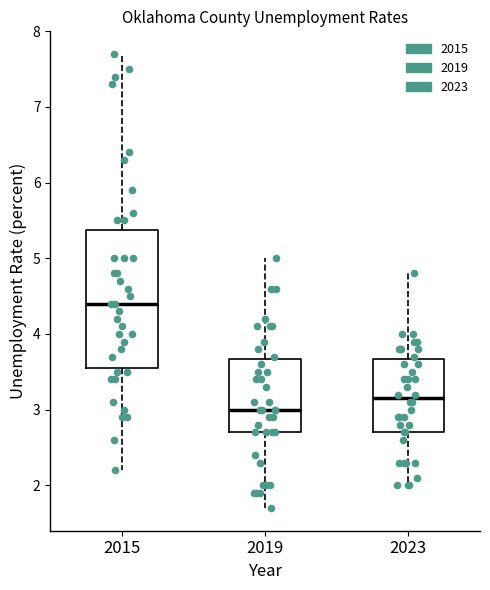

Where is the upper edge of the box at x = 2015 on the y-axis? The values are not printed on the chart, so give them approximately, as read against the axis.

5.4